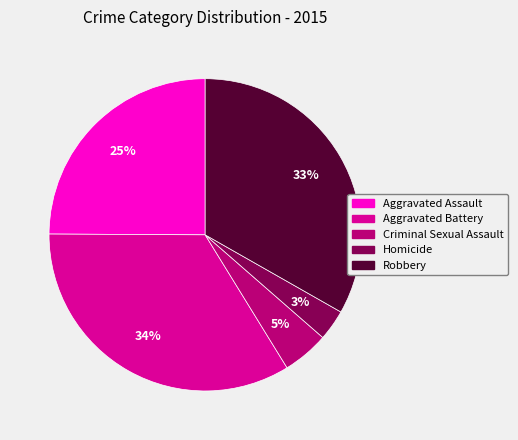

True or false: Aggravated Battery accounts for 25% of the total.

False